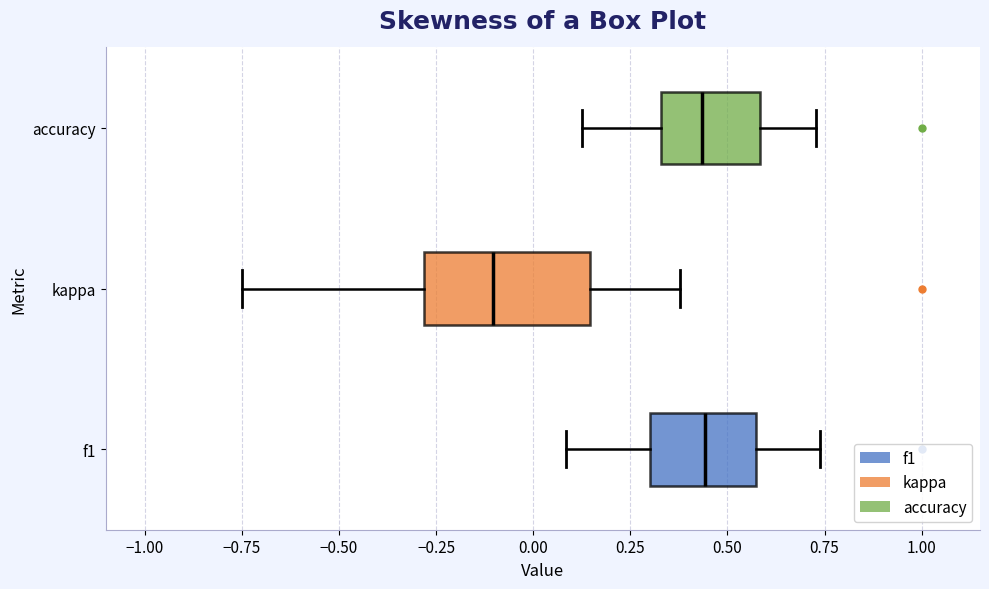

Reading bottom to top, transcribe this box plot: for each box, give where its median line is, the range the box spans, and where its two whiskers end, as read against the x-axis. The values are not printed on the chart, so give them approximately, as read against the axis.

f1: median 0.45, box 0.30 to 0.55, whiskers 0.10 to 0.75
kappa: median -0.10, box -0.30 to 0.15, whiskers -0.75 to 0.40
accuracy: median 0.45, box 0.35 to 0.60, whiskers 0.15 to 0.75